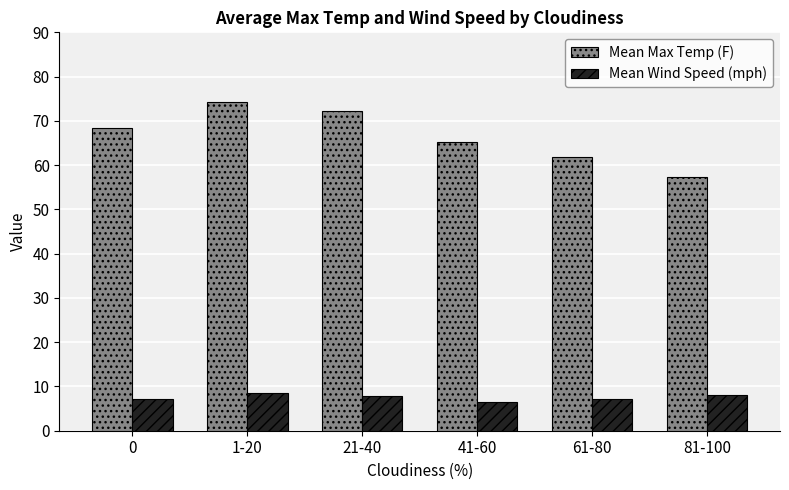

How many groups of bars are there?

6